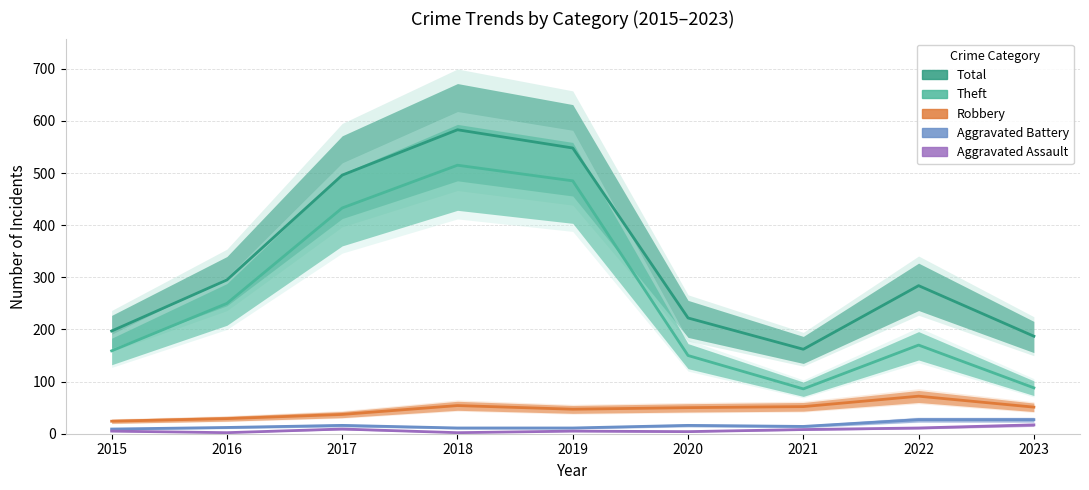

What is the smallest value displayed?

2